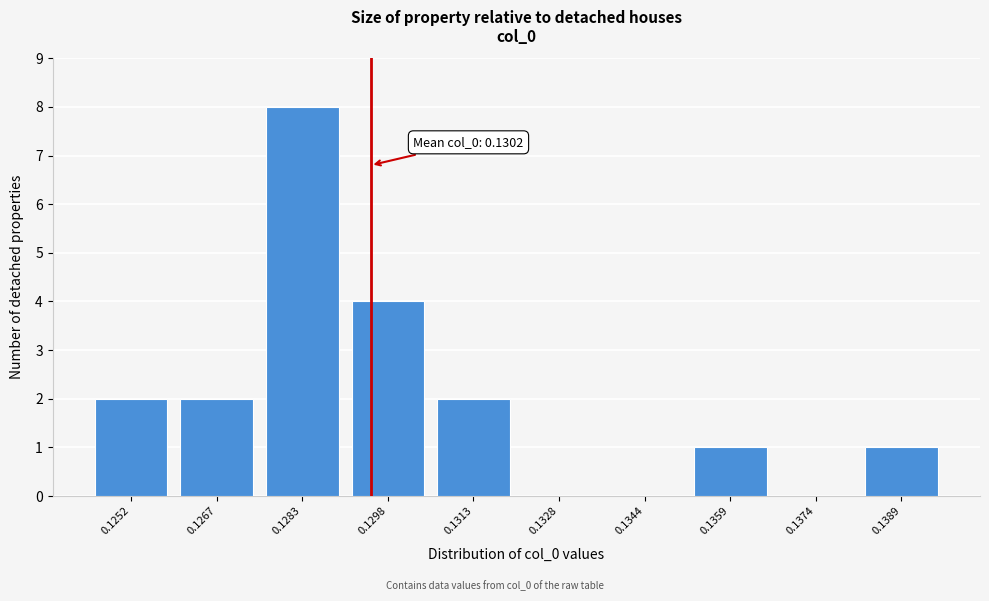

Reading right to left, extract all data points from this chart.

0.1389=1	0.1374=0	0.1359=1	0.1344=0	0.1328=0	0.1313=2	0.1298=4	0.1283=8	0.1267=2	0.1252=2